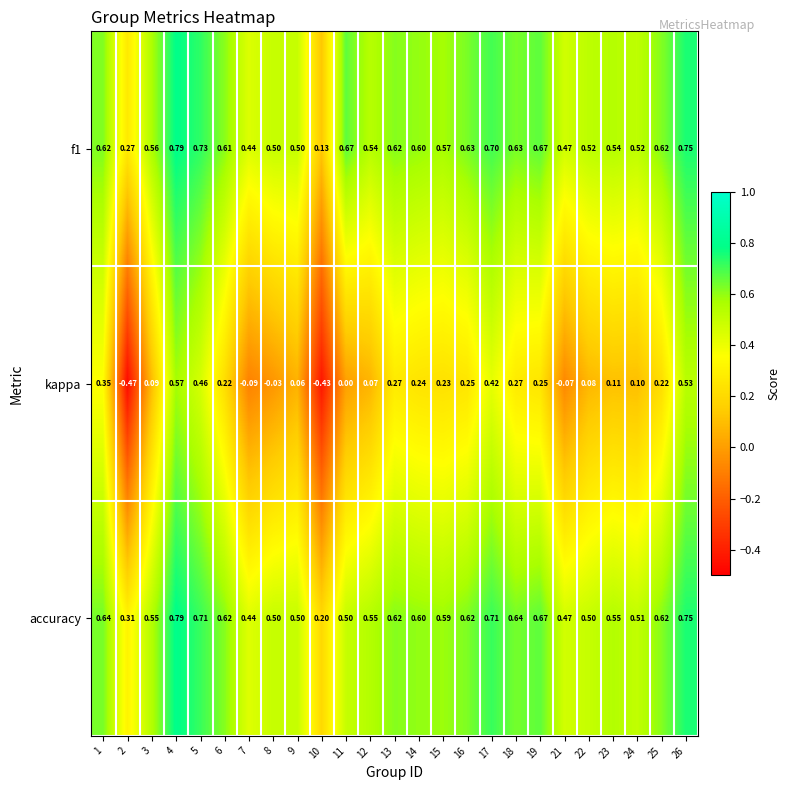

Which series has the widest spread of values?

kappa